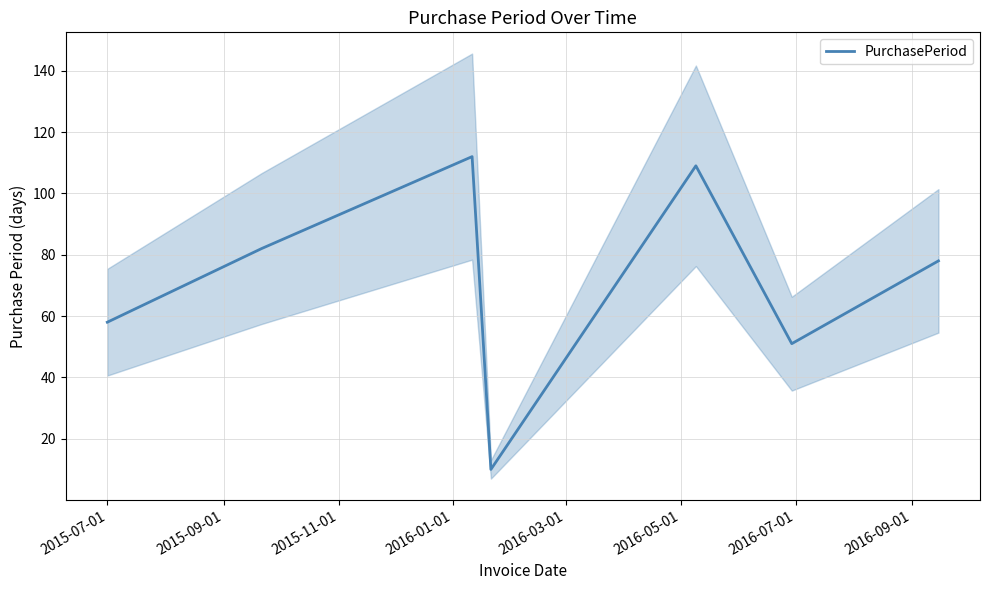

Is this an area chart (filled region under the line)?

No